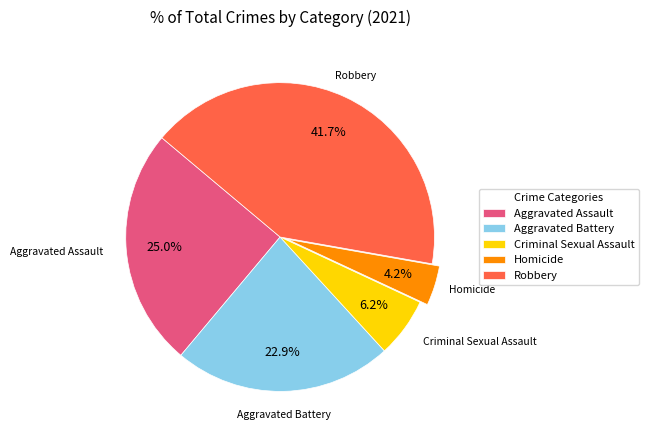

Is Homicide the majority of the pie?

No